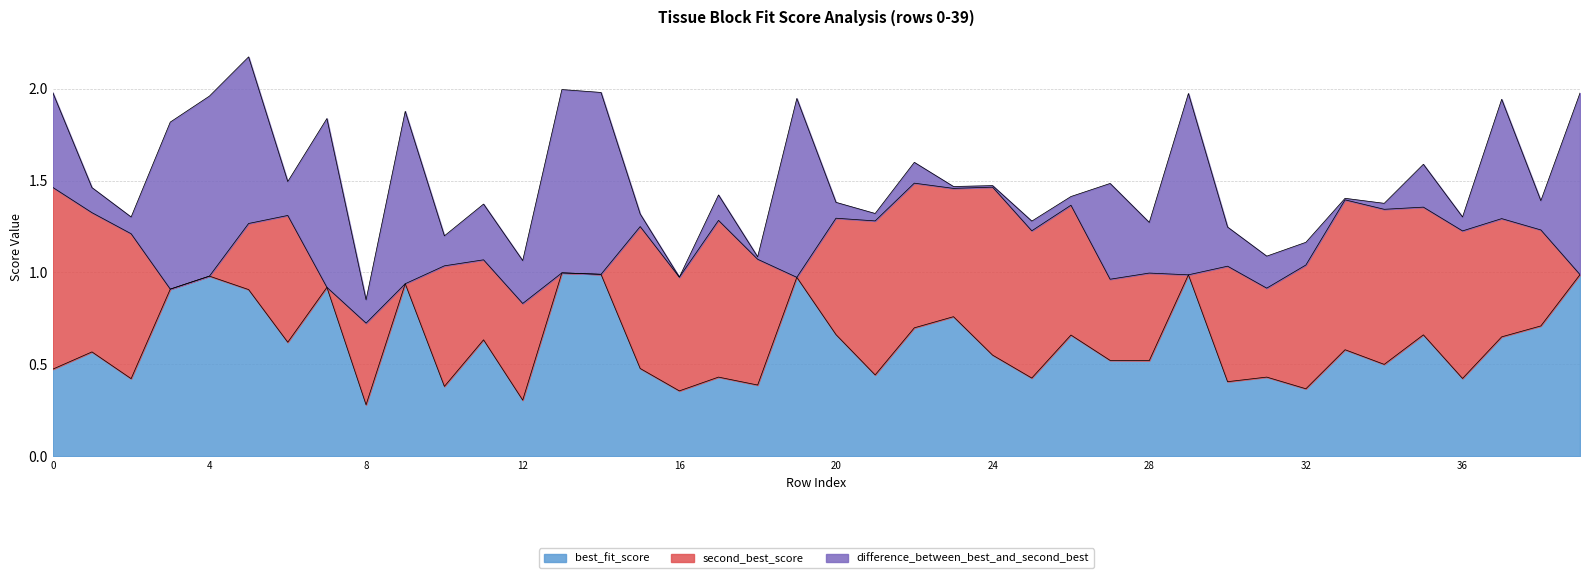

Is the value of second_best_score at 18 greater than the value of difference_between_best_and_second_best at 10?

Yes